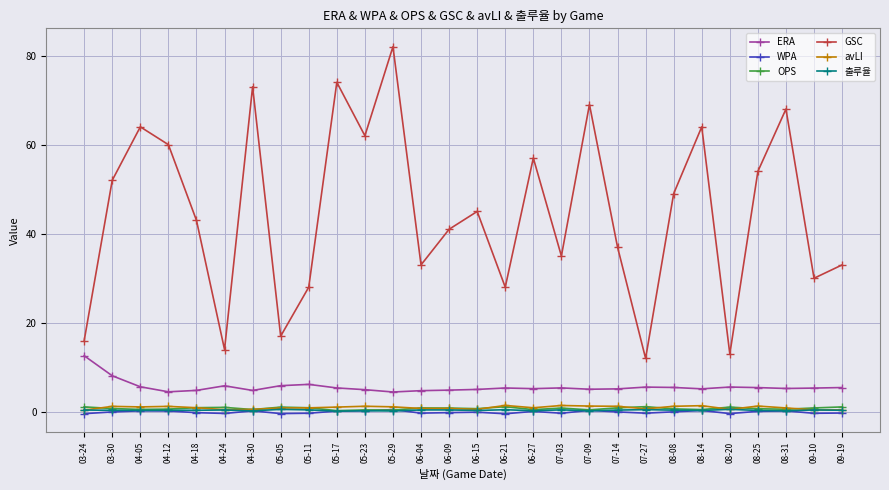

What is the maximum value shown in the chart?

82.0